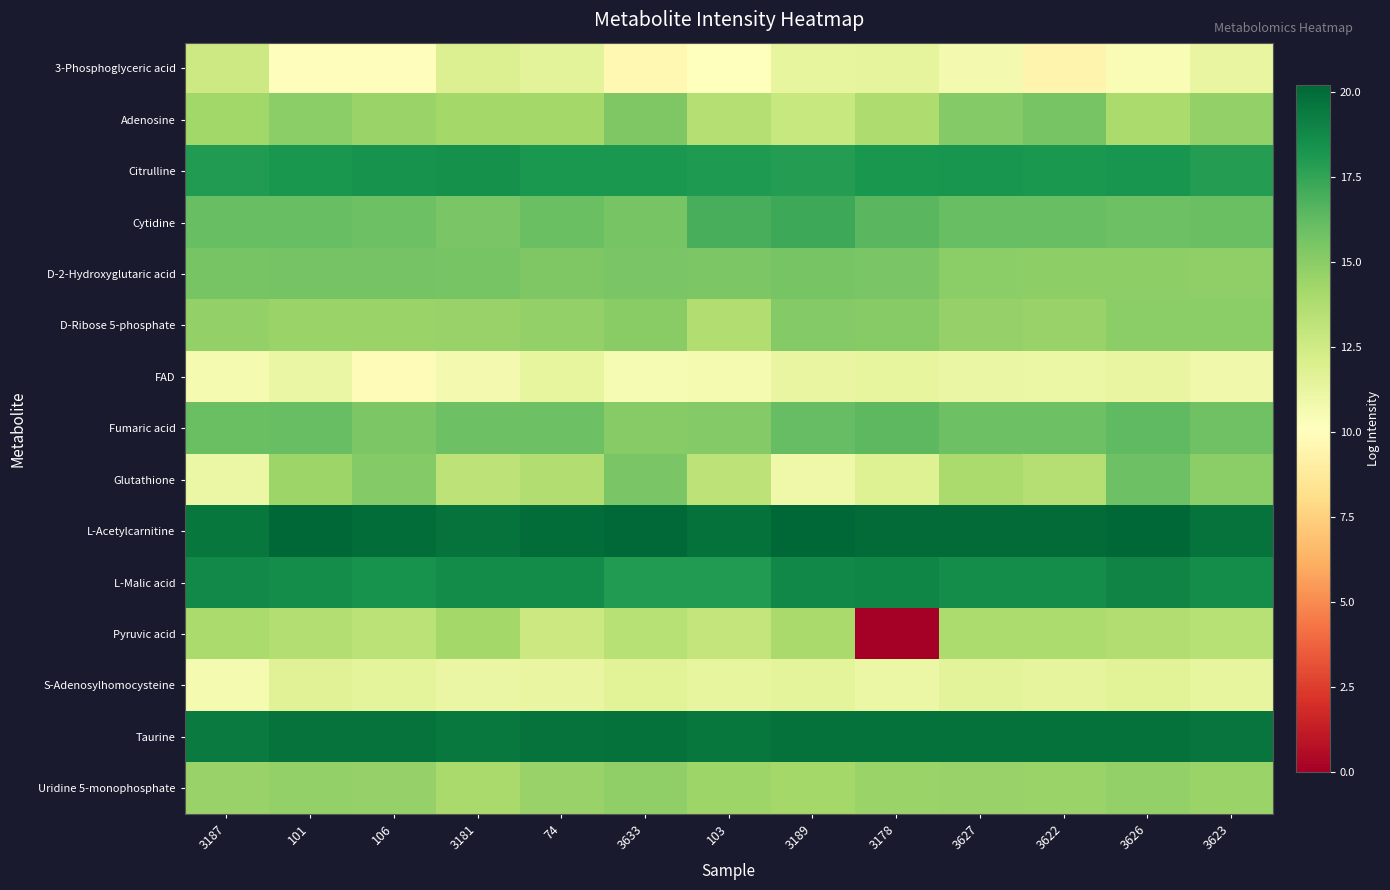

At which category is the sum across all series the highest?

3626